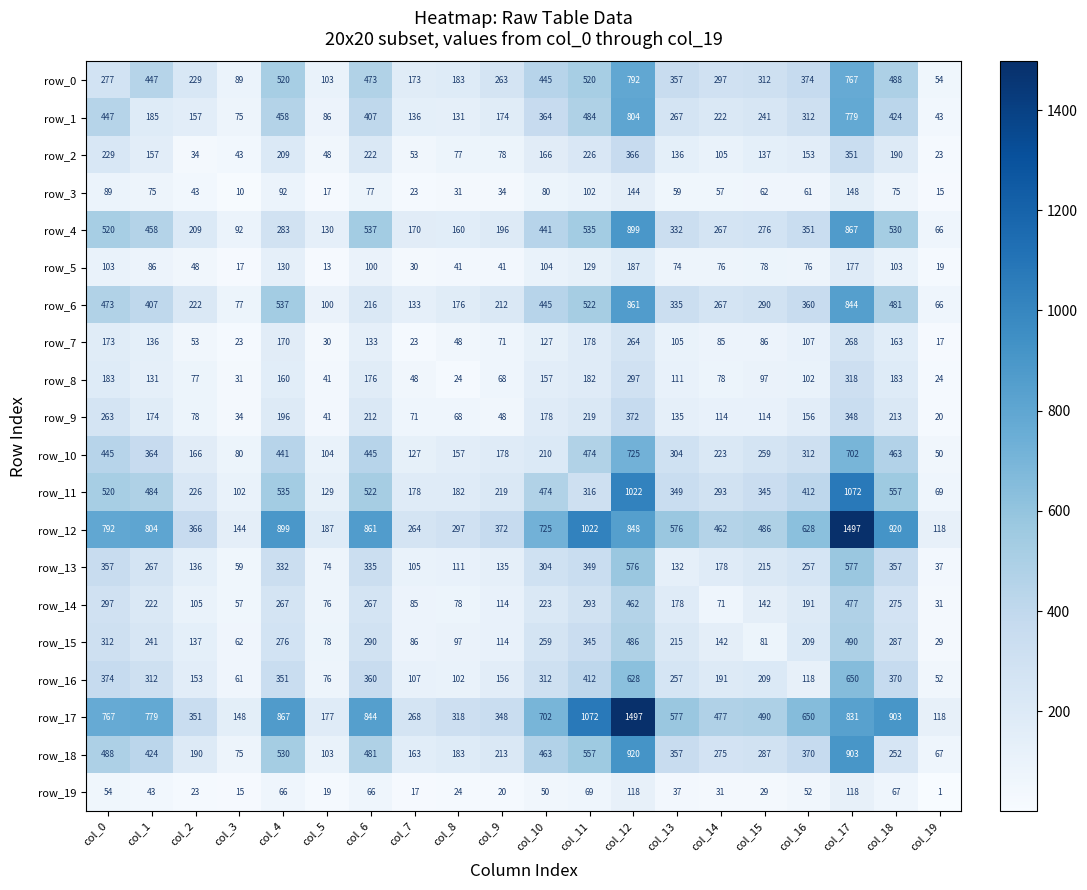

At which label does row_14 reach its peak?

col_17